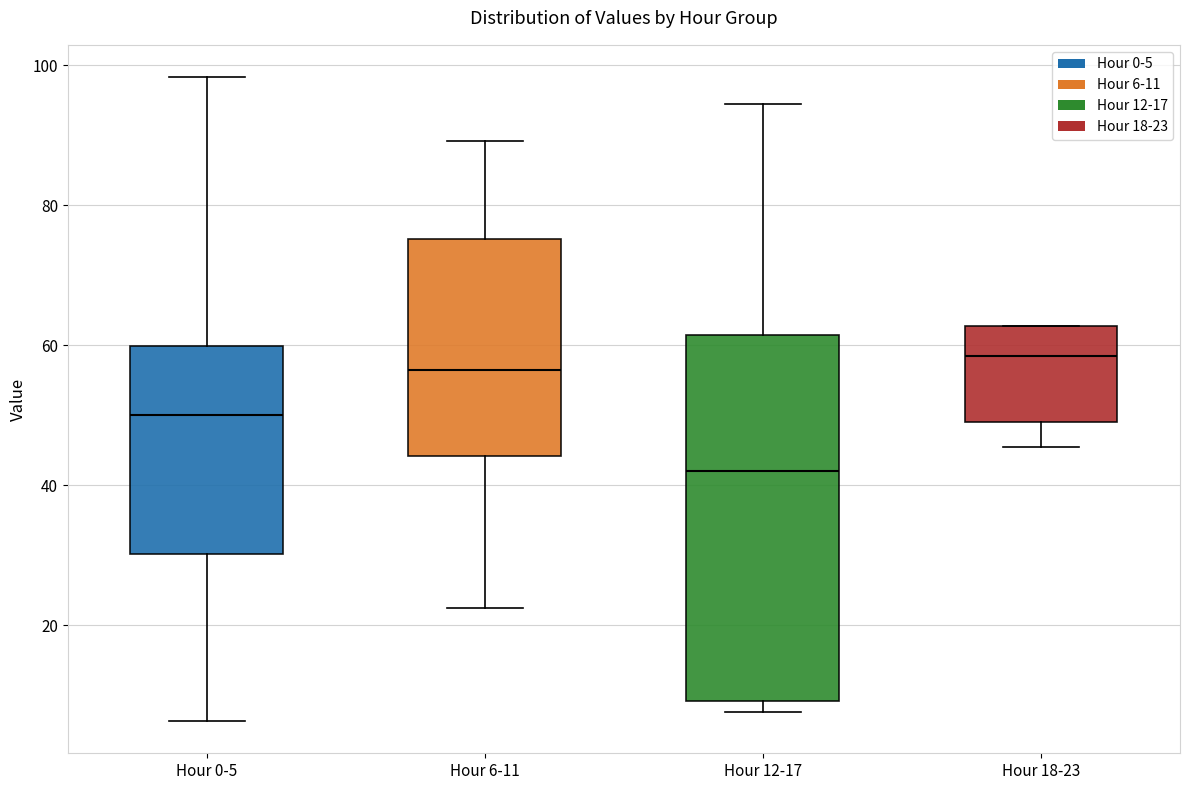

Where does the upper whisker of the box for Hour 6-11 end on the y-axis? The values are not printed on the chart, so give them approximately, as read against the axis.

90